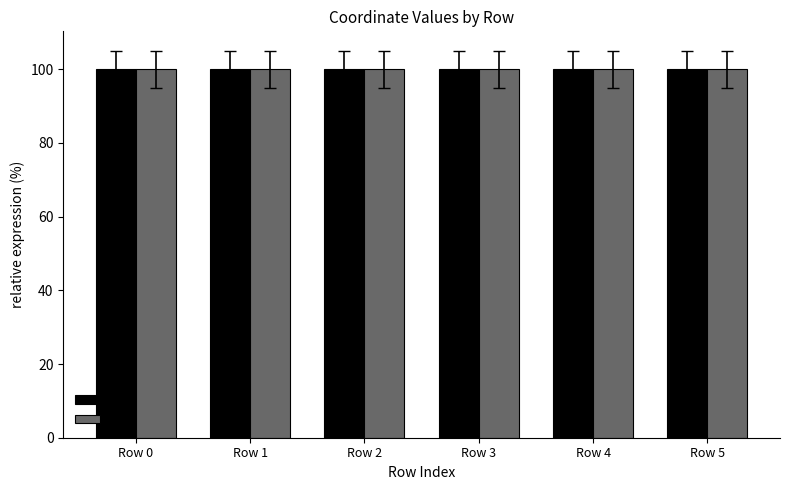

Reading right to left, what are all the values shown in this chart?

y0: 100.0	100.0	100.0	100.0	100.0	100.0
y1: 100.0	100.0	100.0	100.0	100.0	100.0